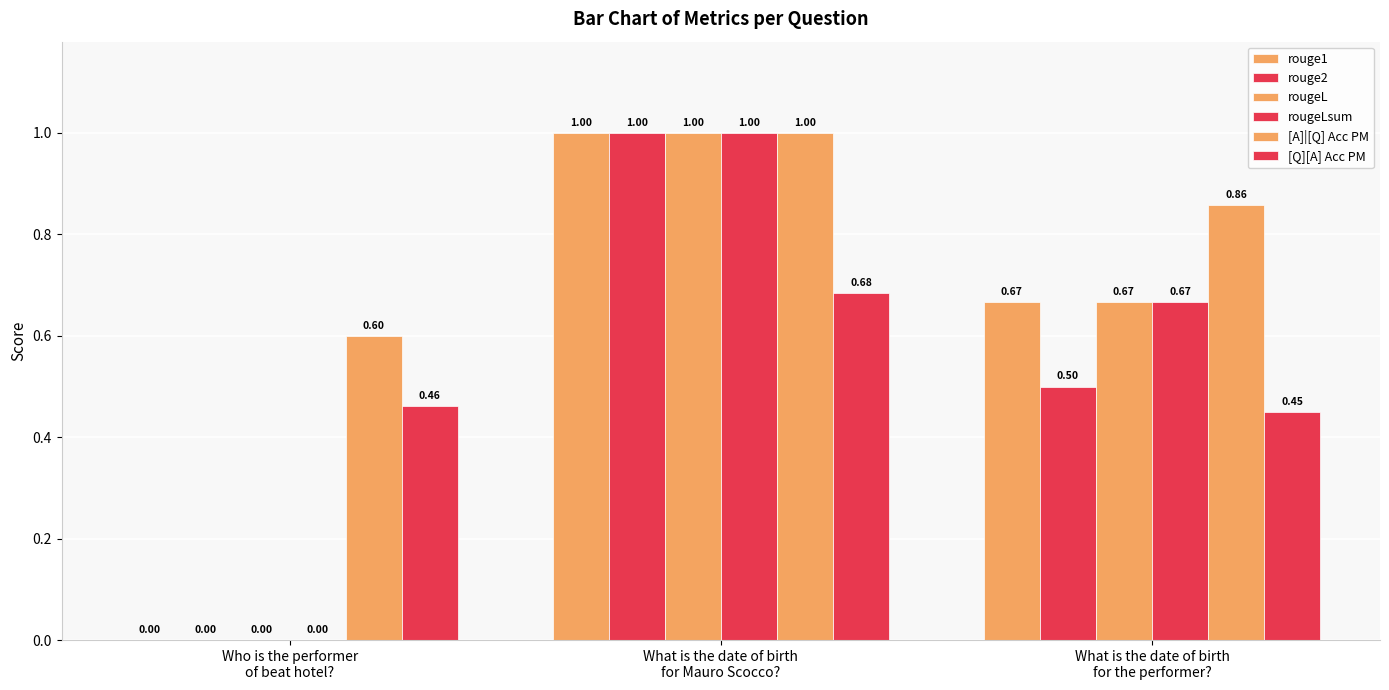

True or false: rouge2 has a value of 0.6 at What is the date of birth
for Mauro Scocco?.

False